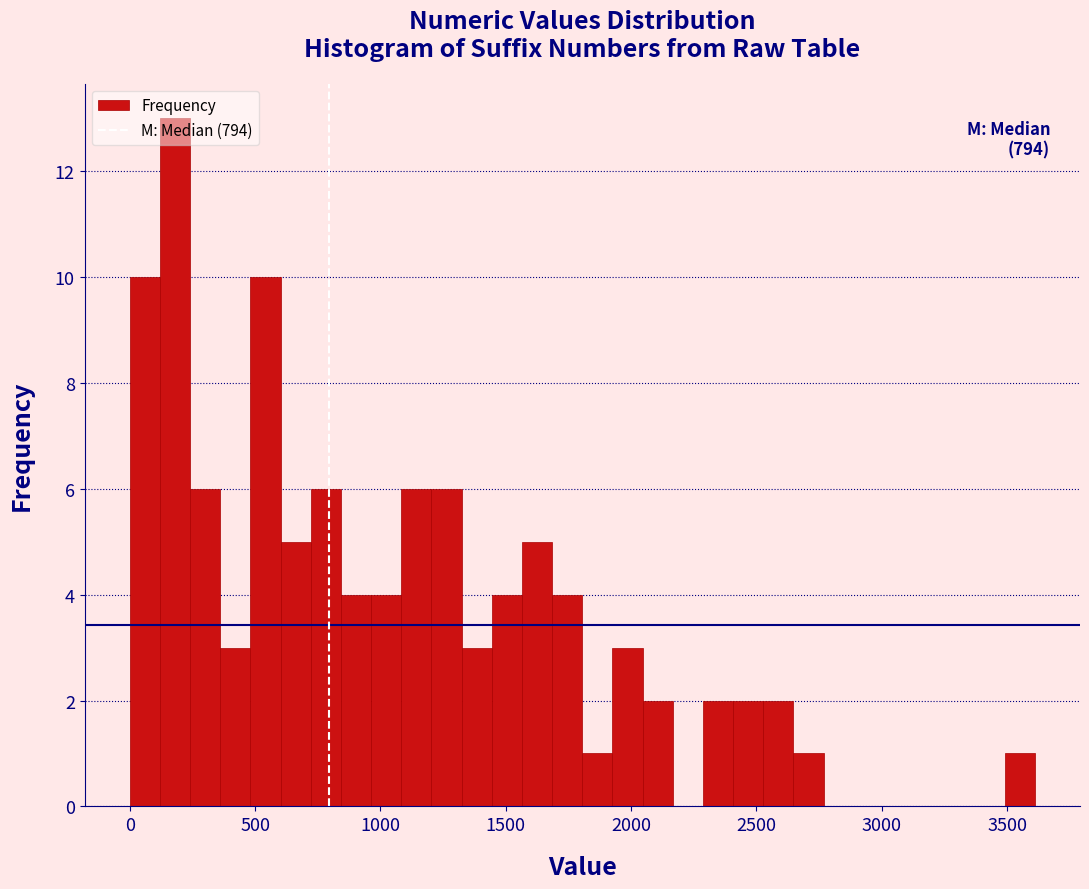

Around what value on the x-axis is the tallest bar? Give the approximate position of its centre, as read against the axis.

200